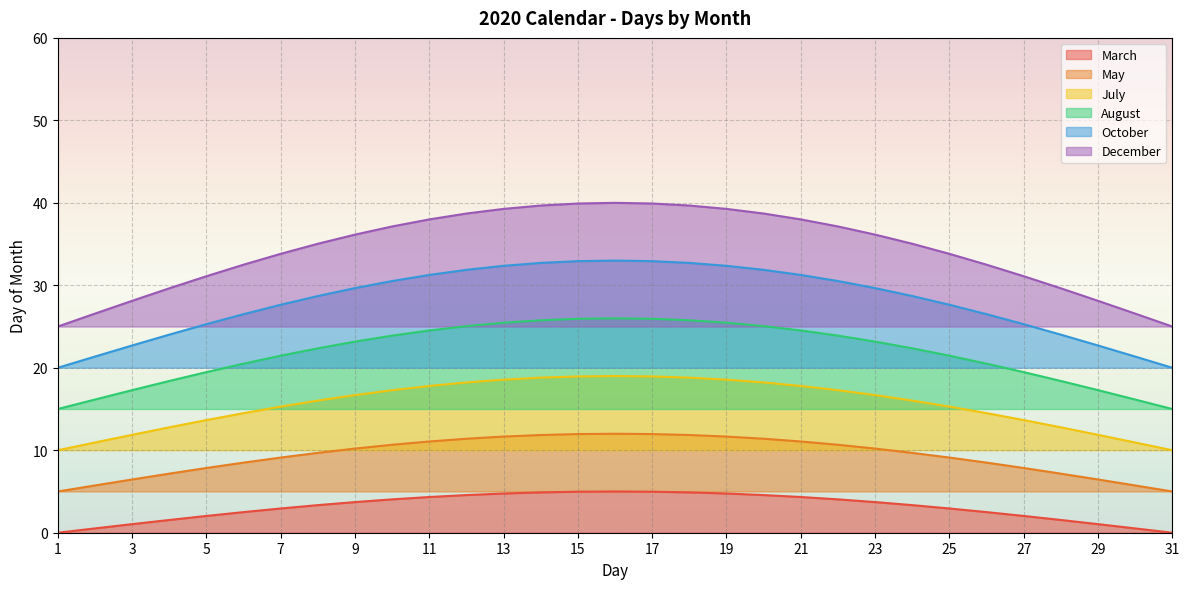

True or false: October and July intersect in this chart.

False